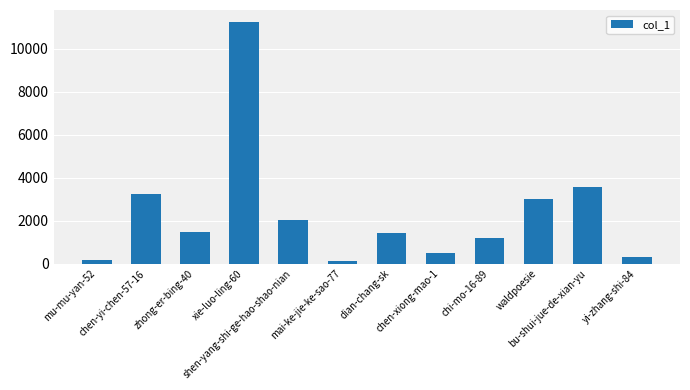

What is the sum of all values?

28335